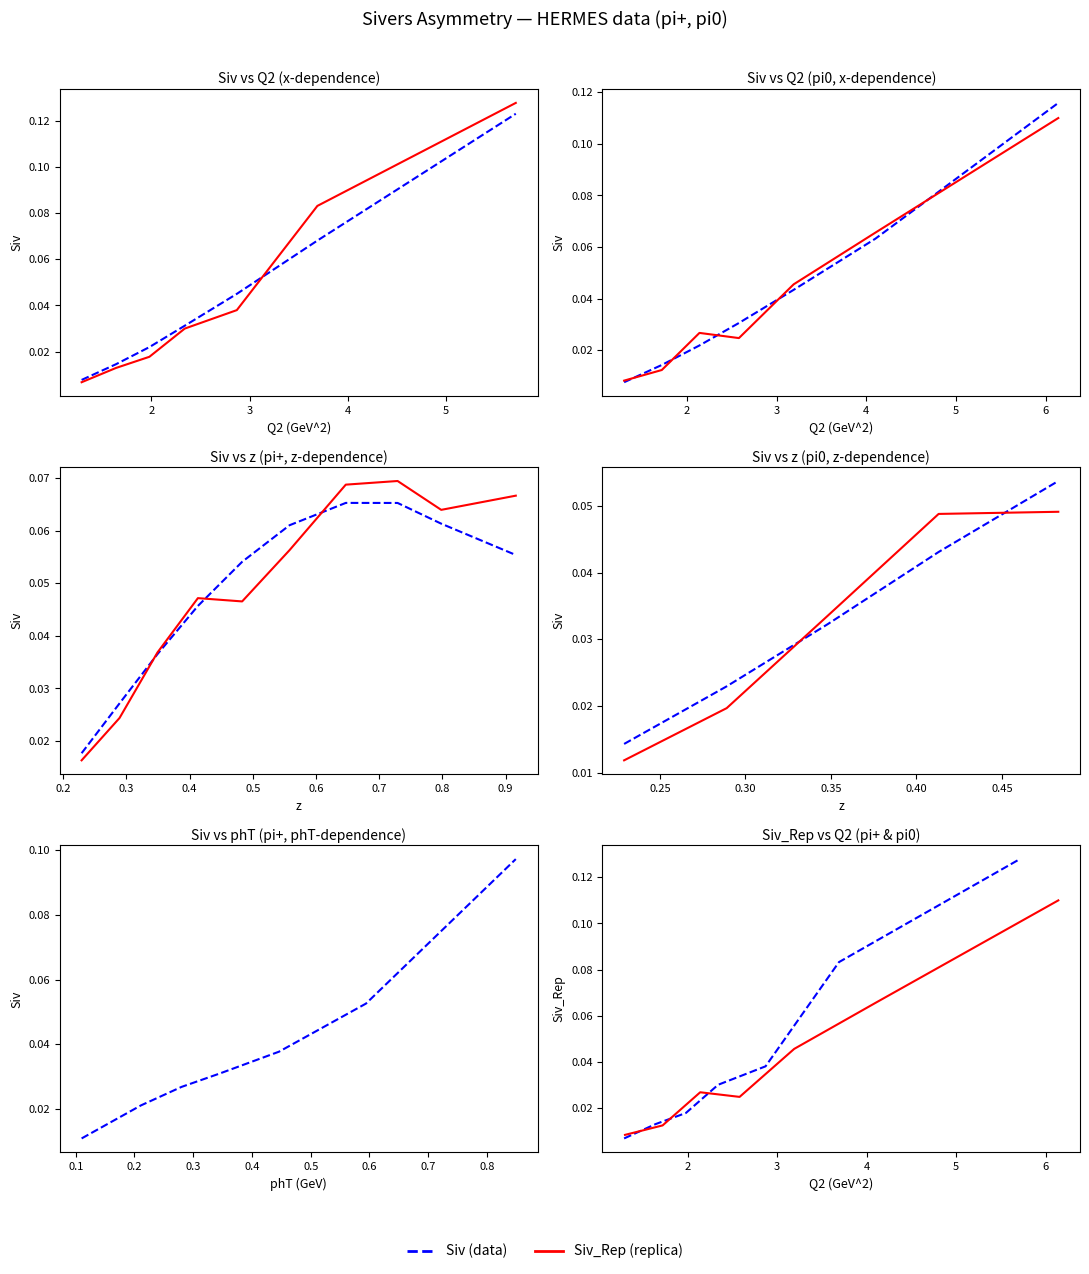

Is it true that Siv (pi+) equals 0.0 at 4?

False